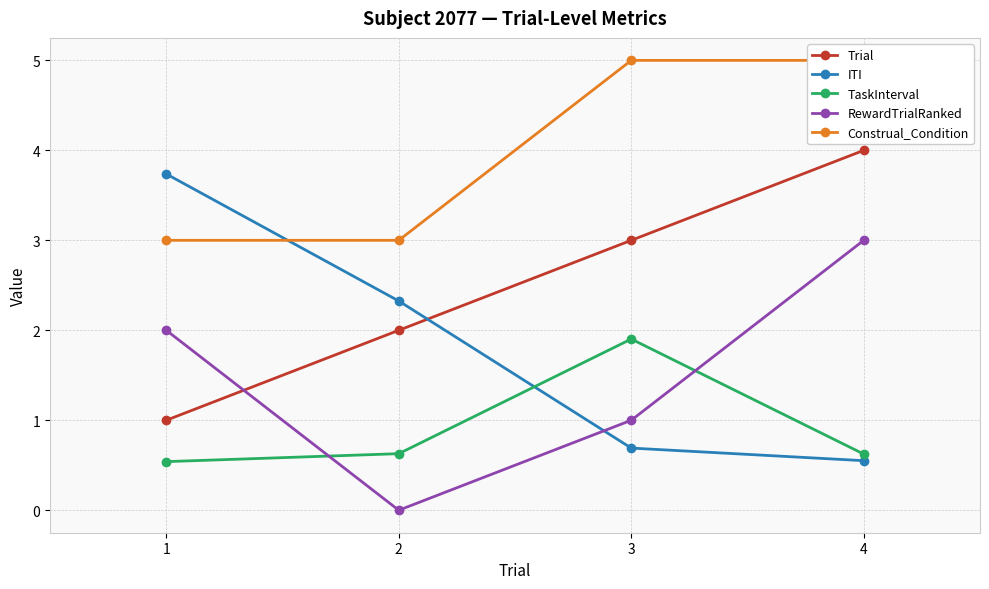

Where is the first local maximum for TaskInterval?

3